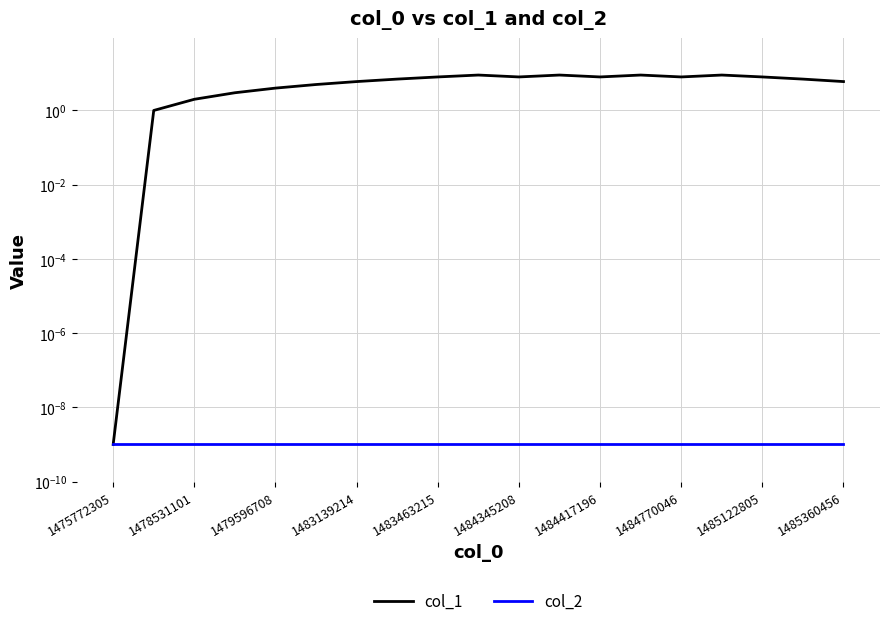

What are all the series names shown in the legend?

col_1, col_2